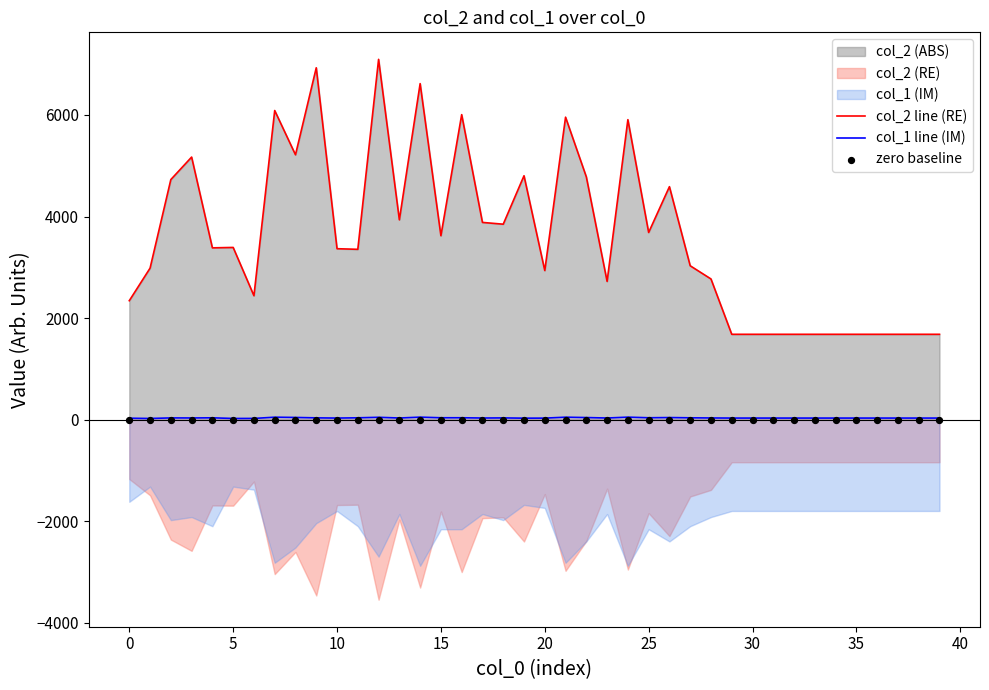

At how many categories does at least one series exceed 2400?

28